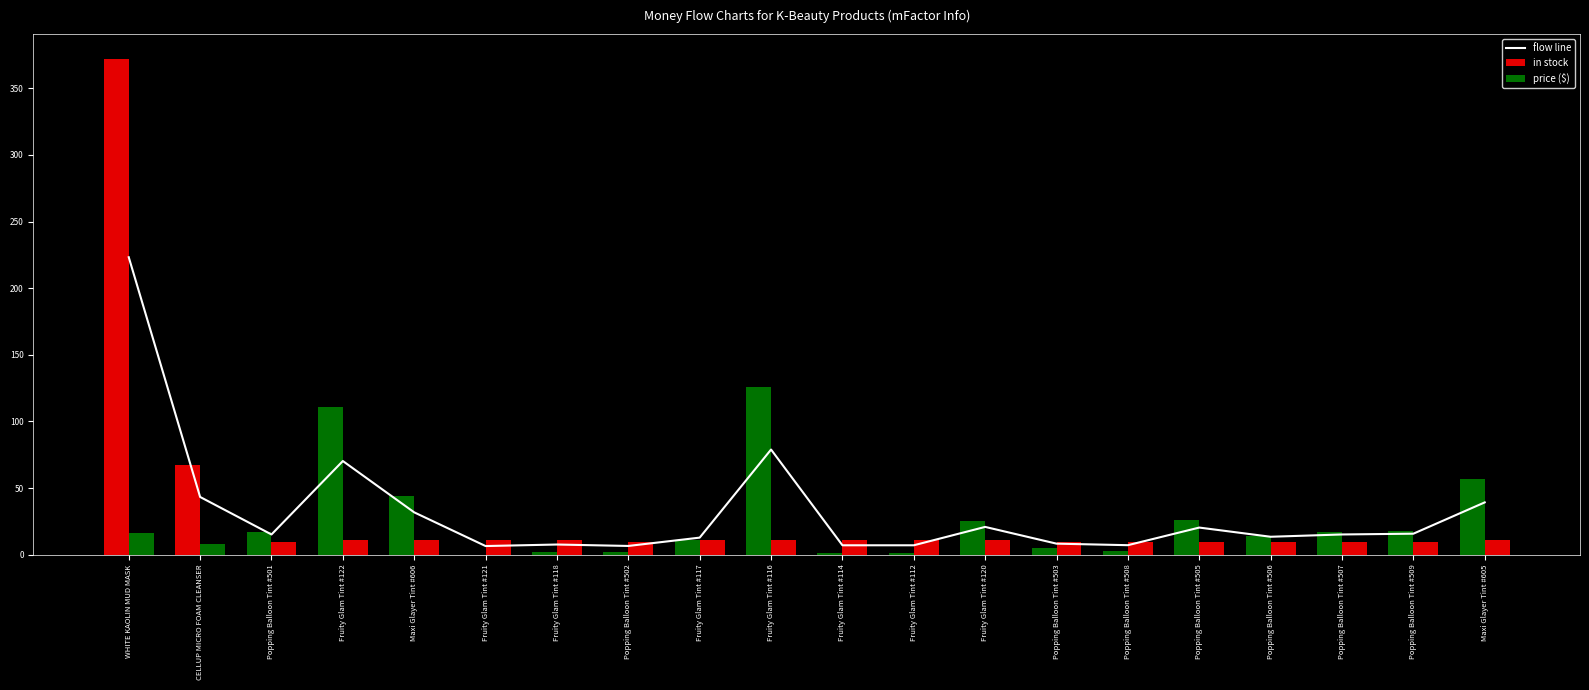

At which label is flow line closest to 114?

Fruity Glam Tint #116